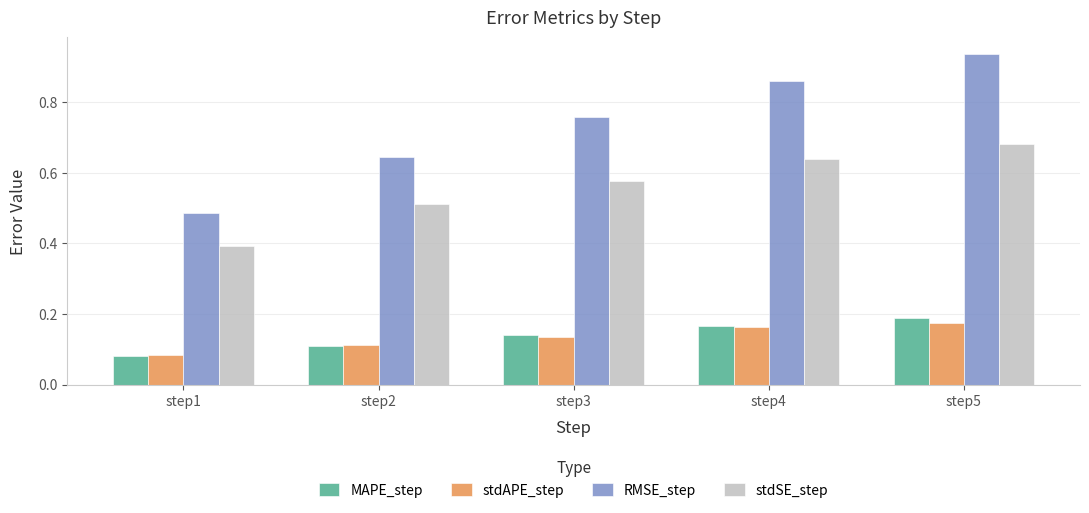

Between step3 and step4, which series saw the biggest shift?

RMSE_step